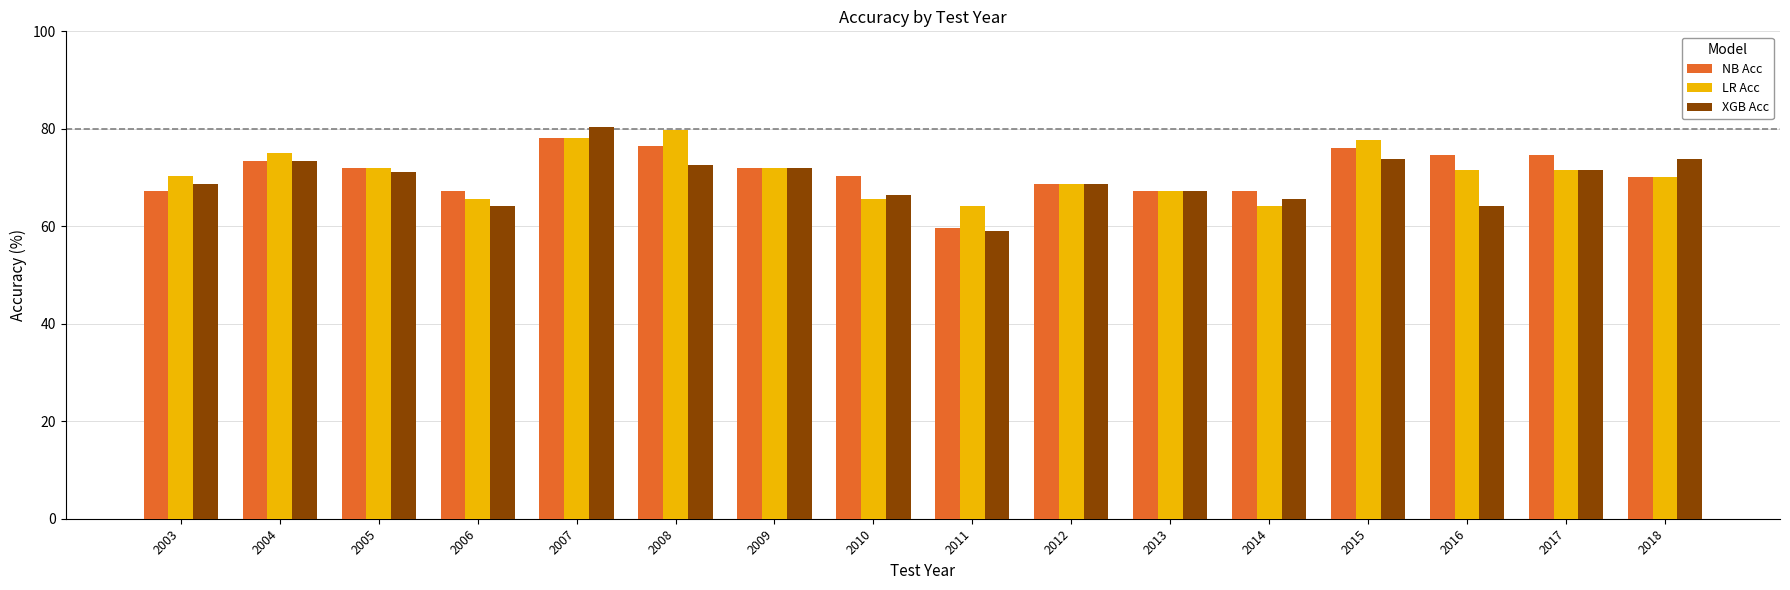

True or false: LR Acc has a value of 65.6 at 2010.

True